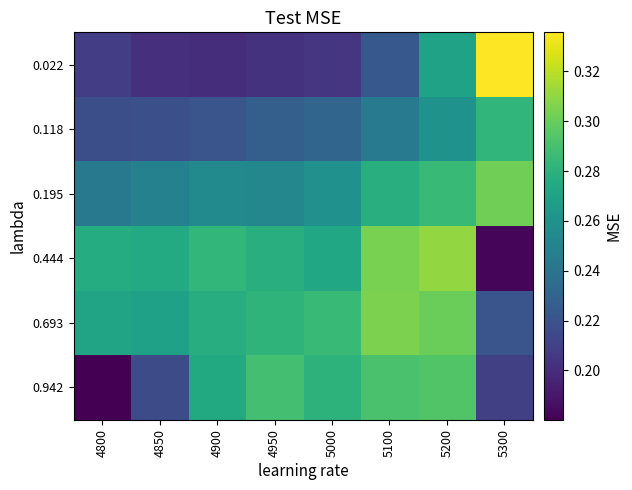

Which series has the largest total across all categories?

0.693